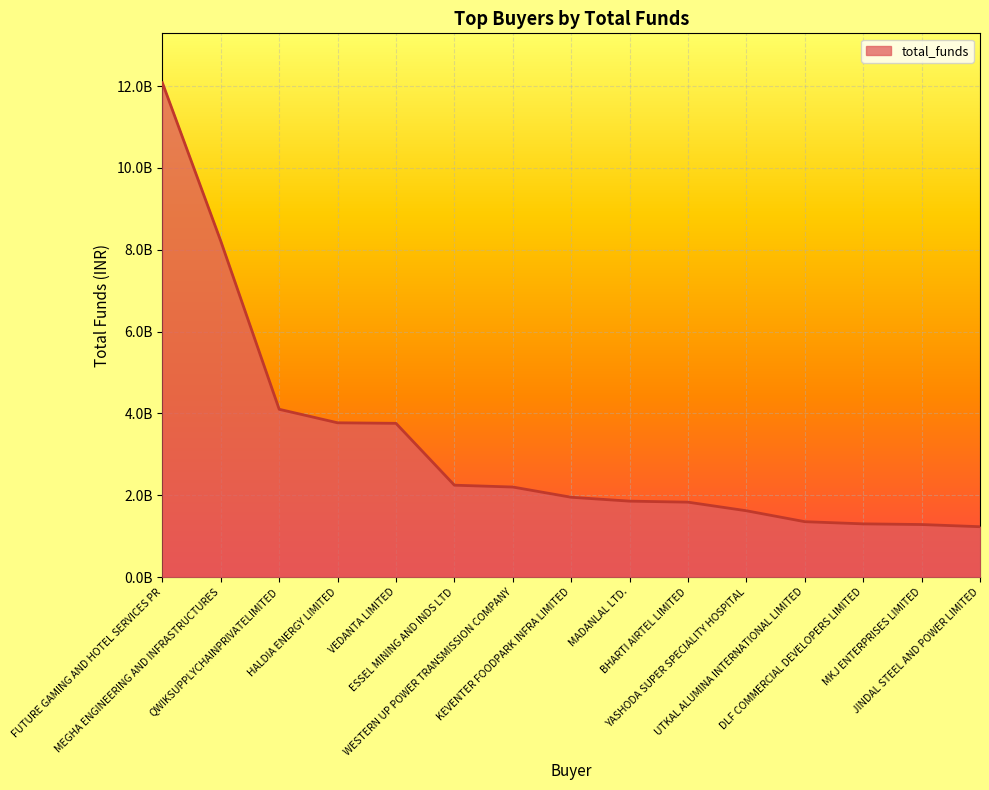

What is the average value?

3252200000